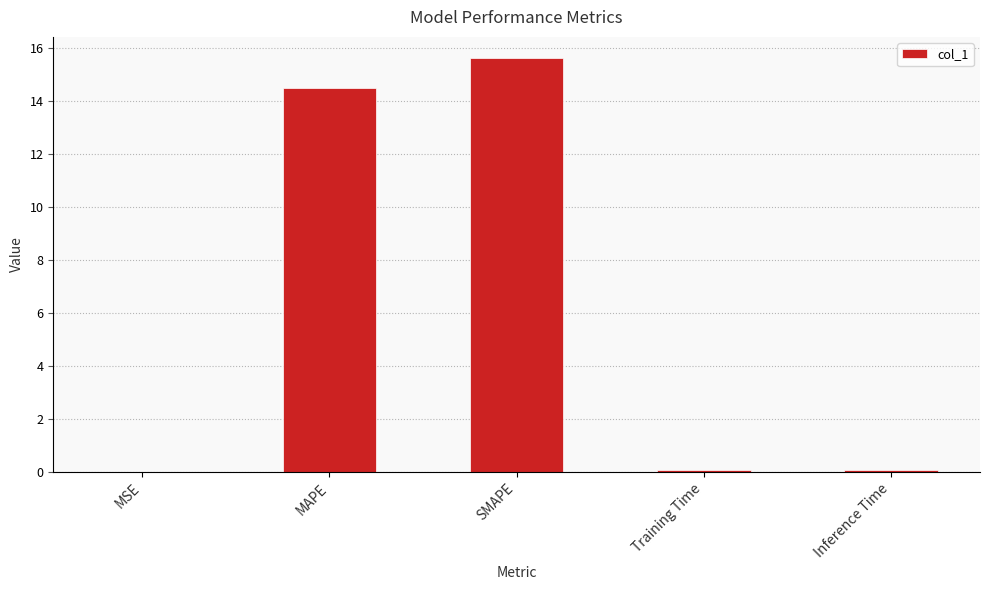

What is the sum of all values?

30.3